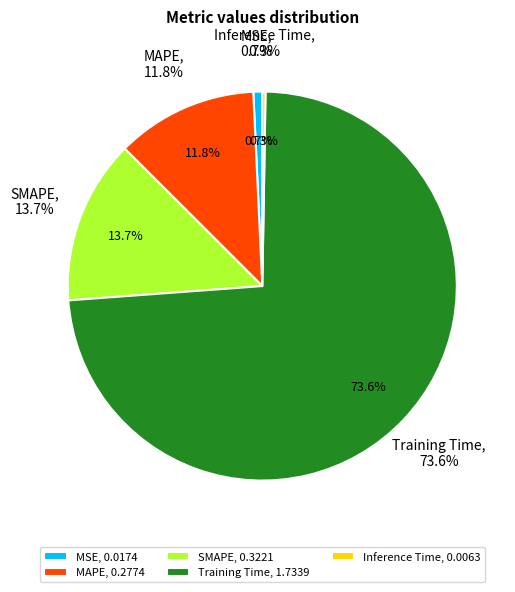

To the nearest percent, what is the difference between the Inference Time and MAPE slice percentages?

12%